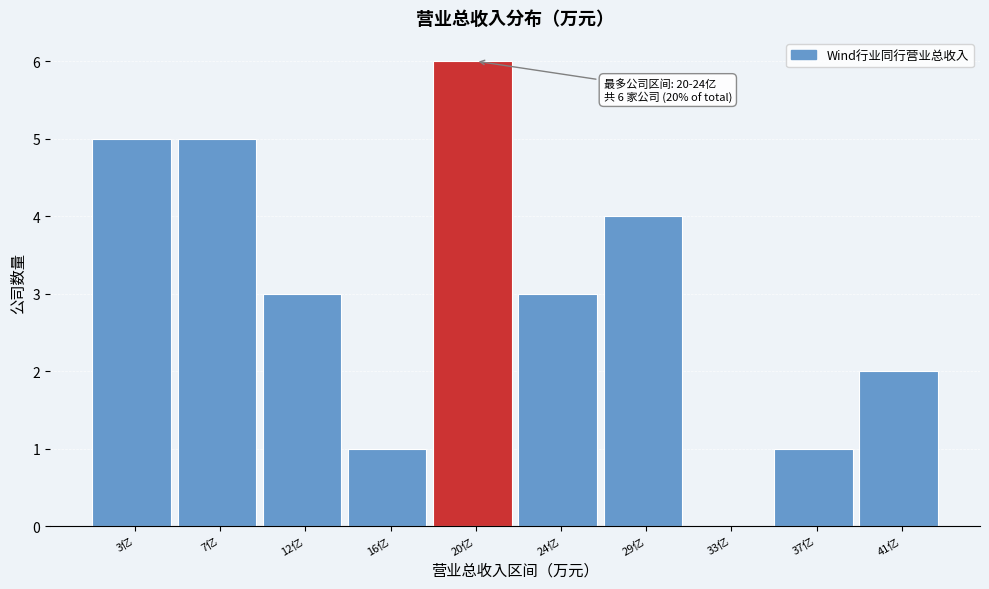

Reading right to left, transcribe all the data shown in this chart.

41亿=2	37亿=1	33亿=0	29亿=4	24亿=3	20亿=6	16亿=1	12亿=3	7亿=5	3亿=5